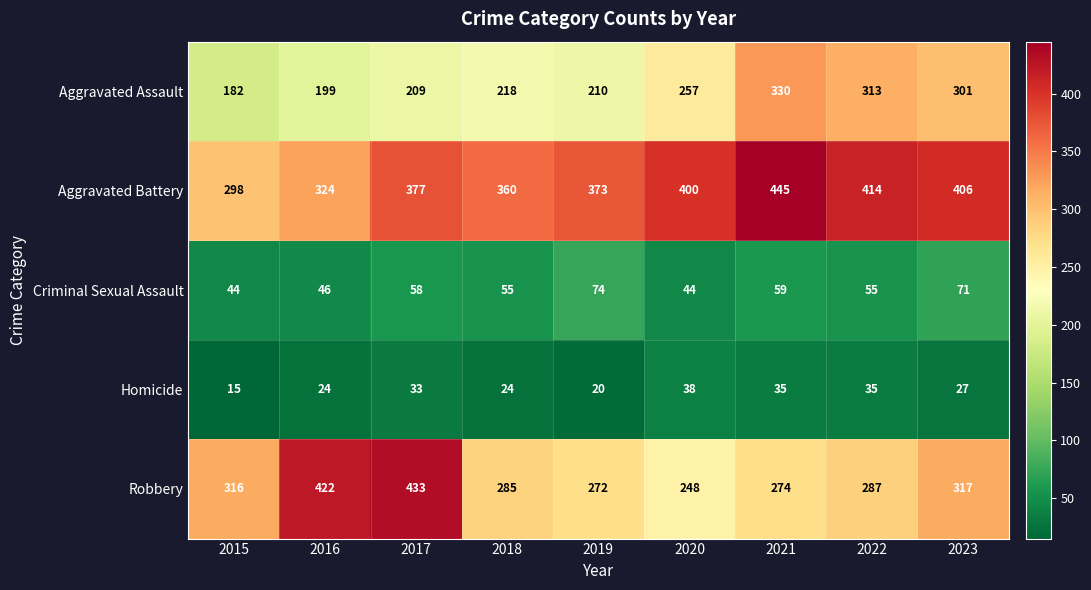

Rank the series at 2020 from lowest to highest value.

Homicide, Criminal Sexual Assault, Robbery, Aggravated Assault, Aggravated Battery